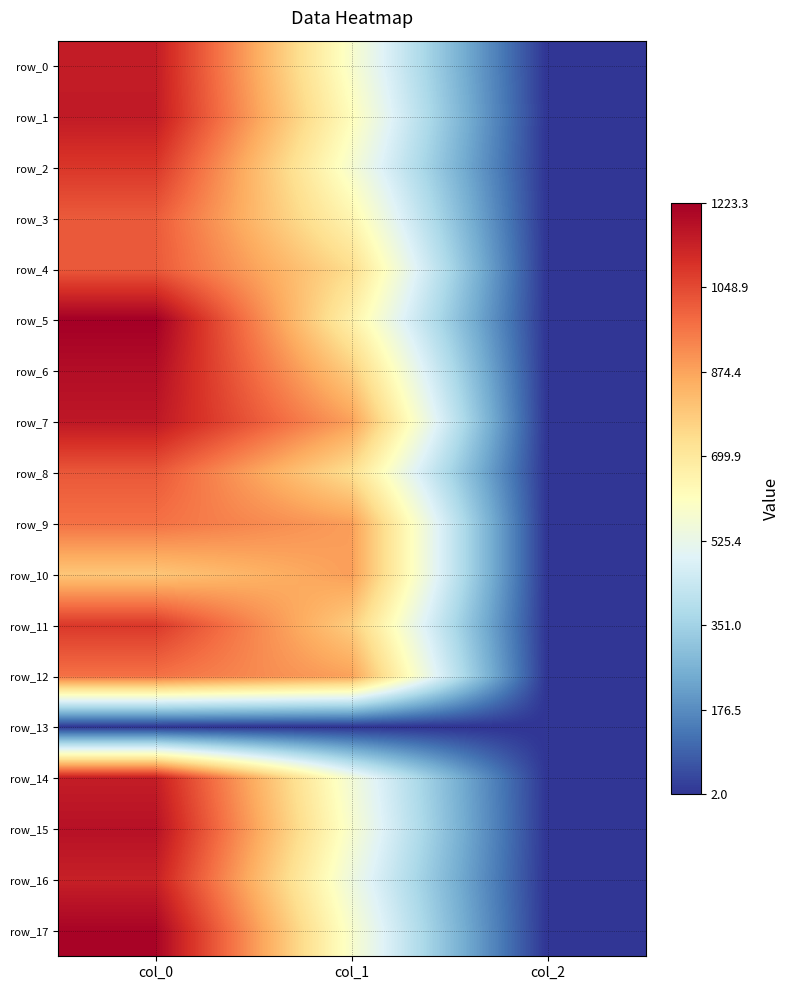

What is the lowest value of the row_2 series?

2.0